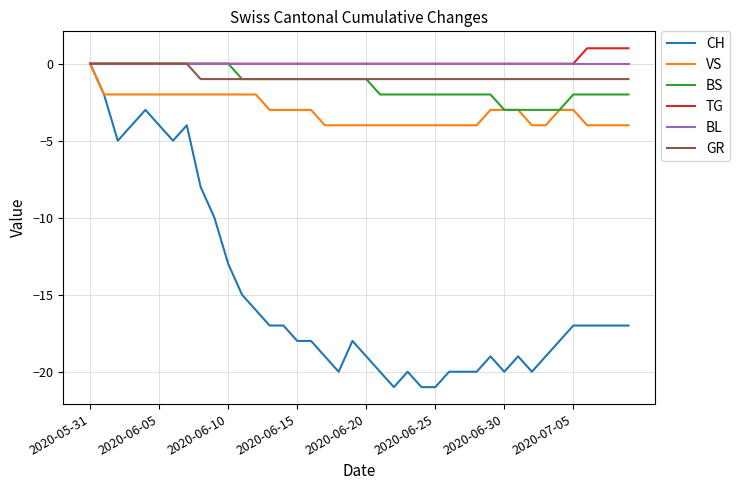

Which series has the largest range (max minus min)?

CH